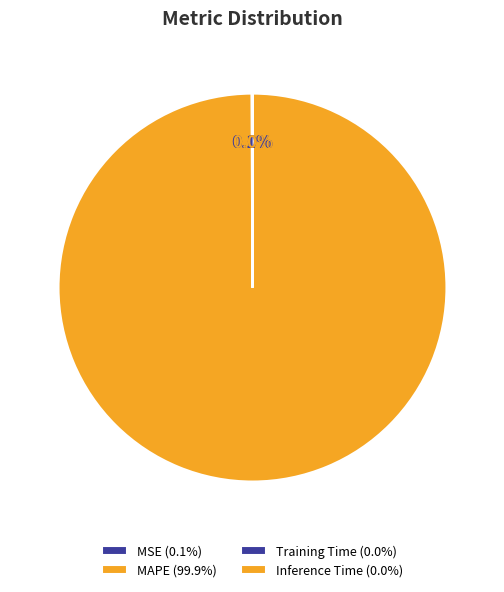

Which slice represents more than half of the pie?

MAPE